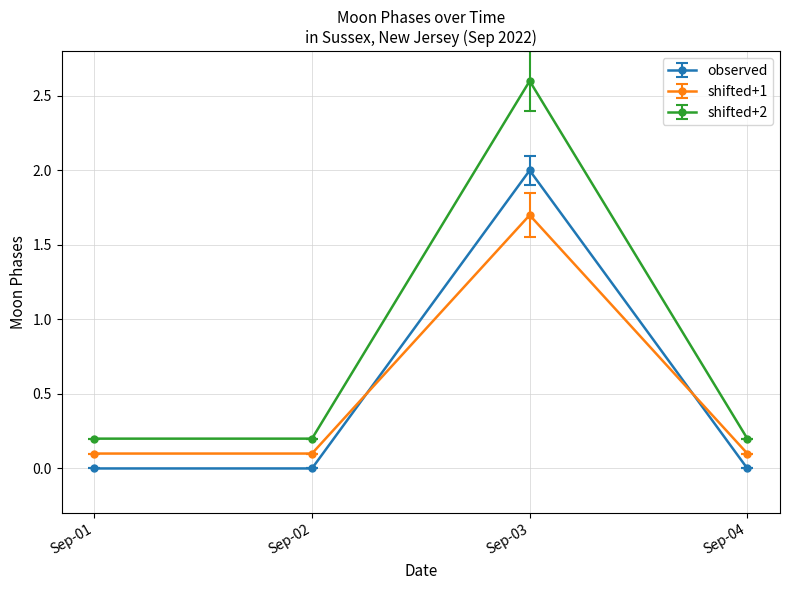

Reading right to left, what are all the values shown in this chart?

observed: Sep-04=0.0	Sep-03=2.0	Sep-02=0.0	Sep-01=0.0
shifted+1: Sep-04=0.1	Sep-03=1.7	Sep-02=0.1	Sep-01=0.1
shifted+2: Sep-04=0.2	Sep-03=2.6	Sep-02=0.2	Sep-01=0.2